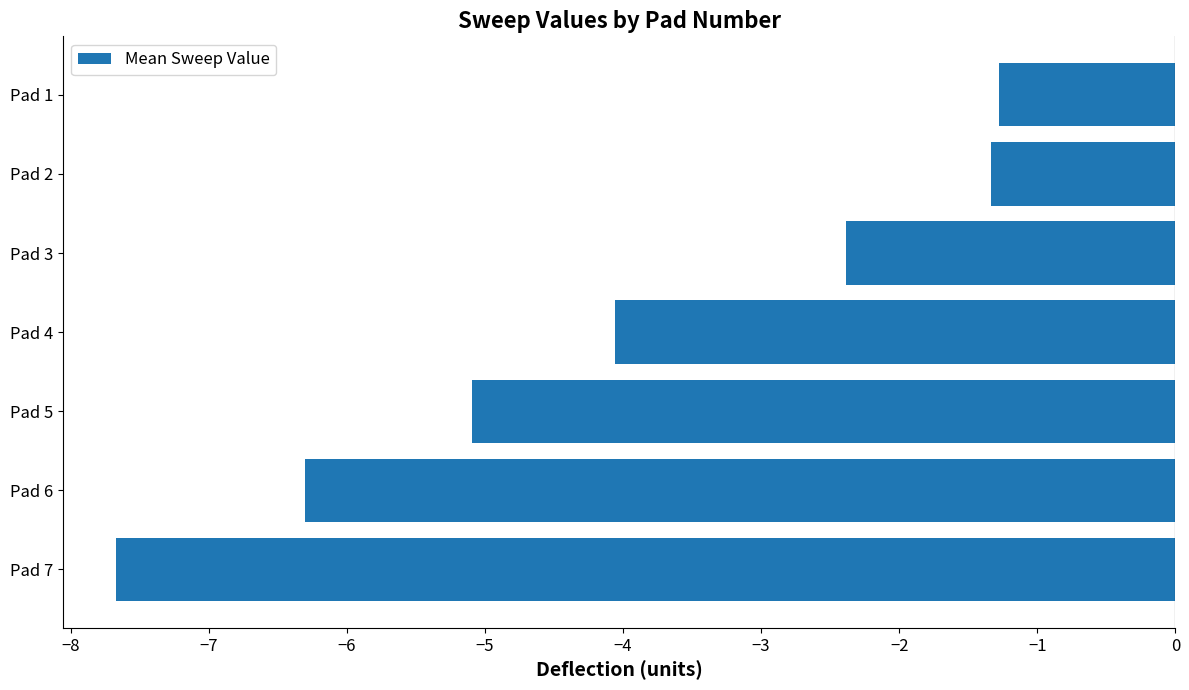

What is the maximum value shown in the chart?

-1.3